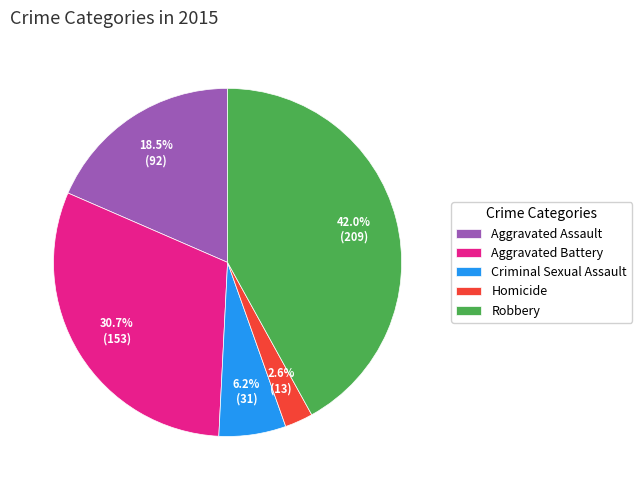

True or false: Aggravated Battery accounts for 45% of the total.

False